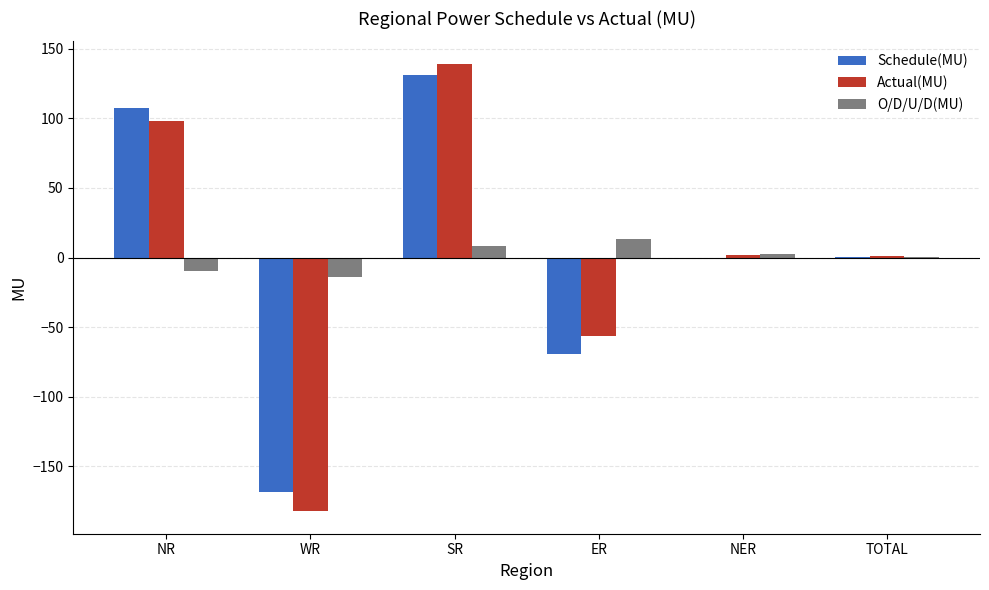

Read the O/D/U/D(MU) value at WR.

-13.8